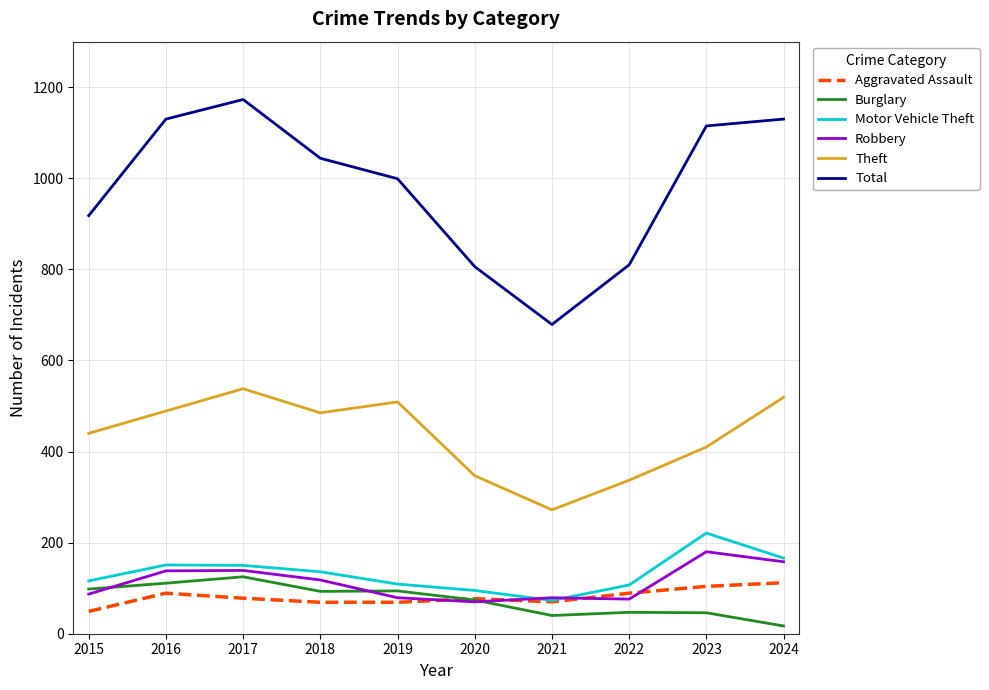

What is the spread (max minus min) of values at 2015?

869